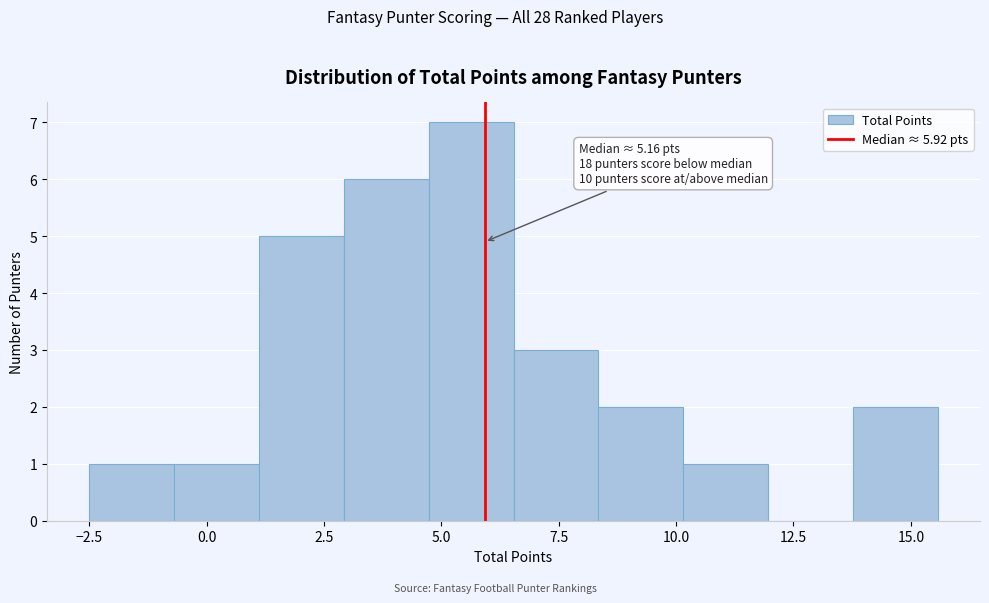

Around what value on the x-axis is the tallest bar? Give the approximate position of its centre, as read against the axis.

5.5